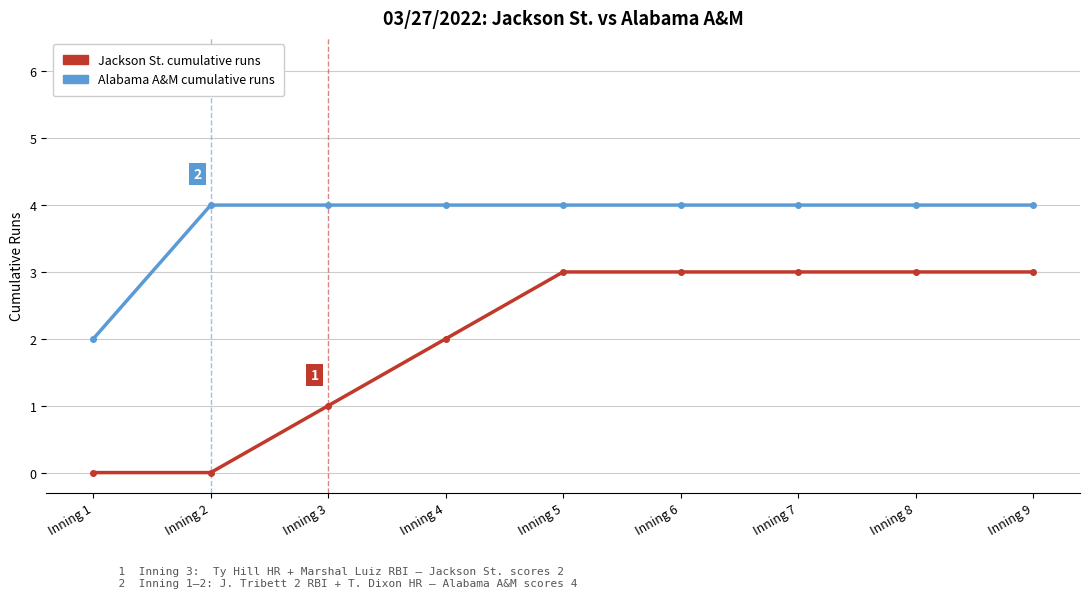

What is the approximate value of Alabama A&M cumulative runs at Inning 6?

4